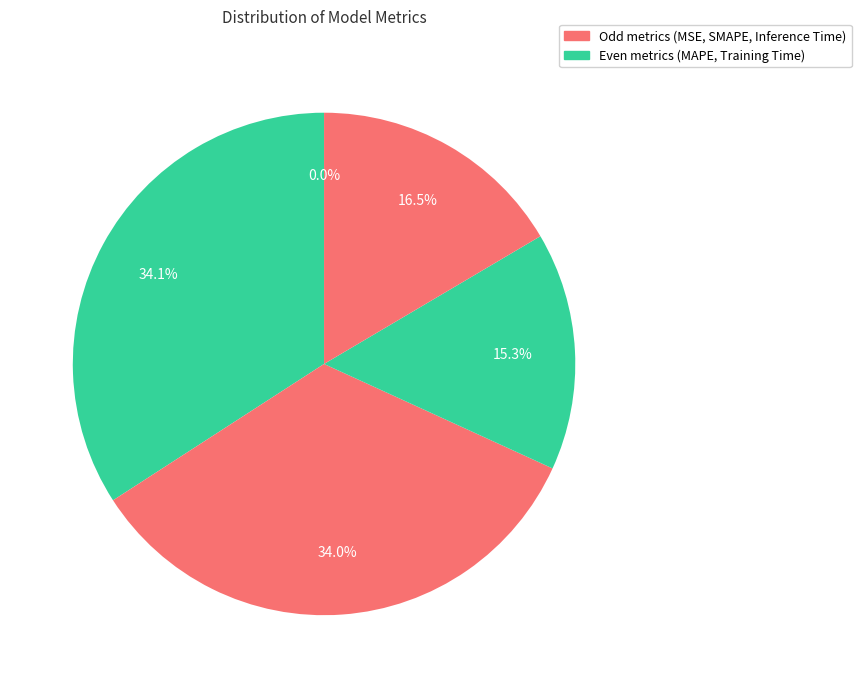

Which category has the smallest portion of the pie?

MSE